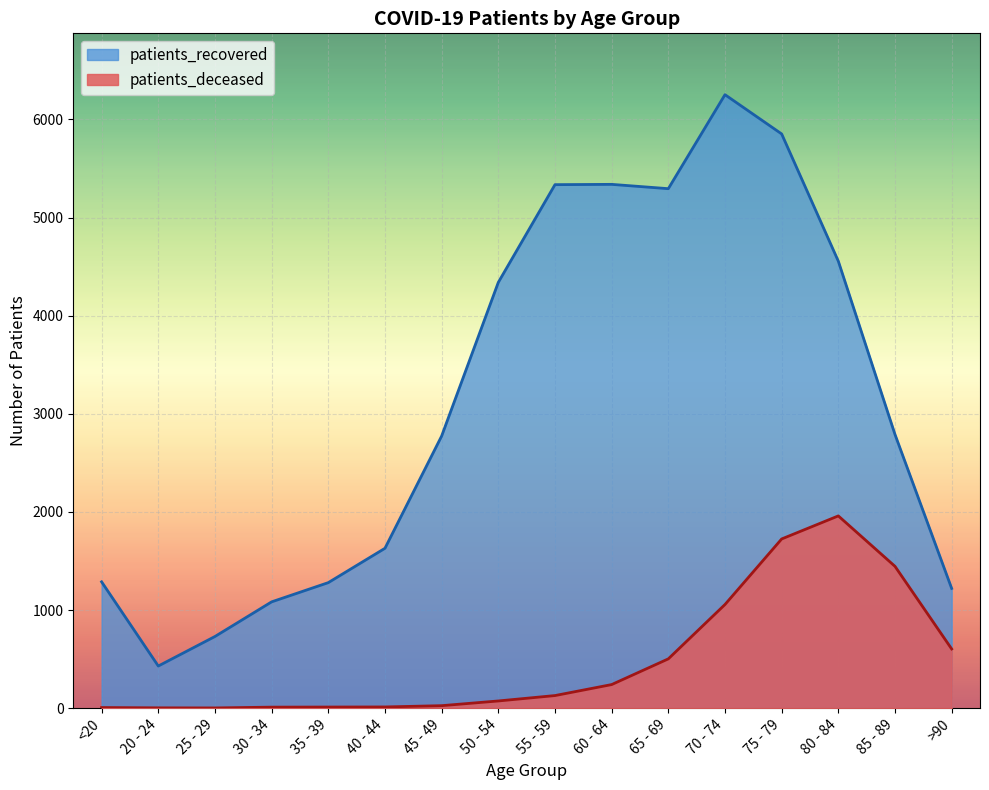

Which series has the largest total across all categories?

patients_recovered